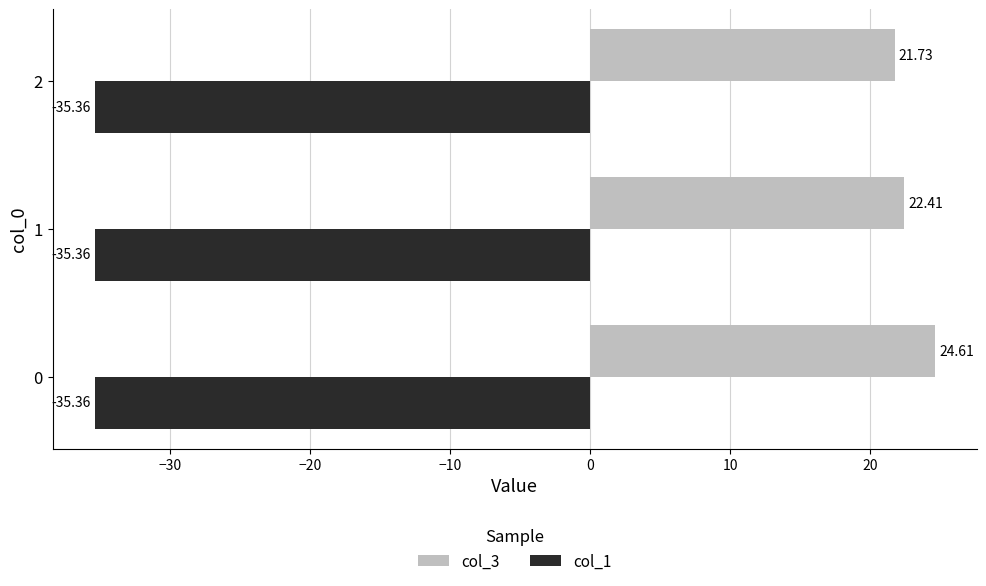

Rank the series by their maximum value, from highest to lowest.

col_3, col_1